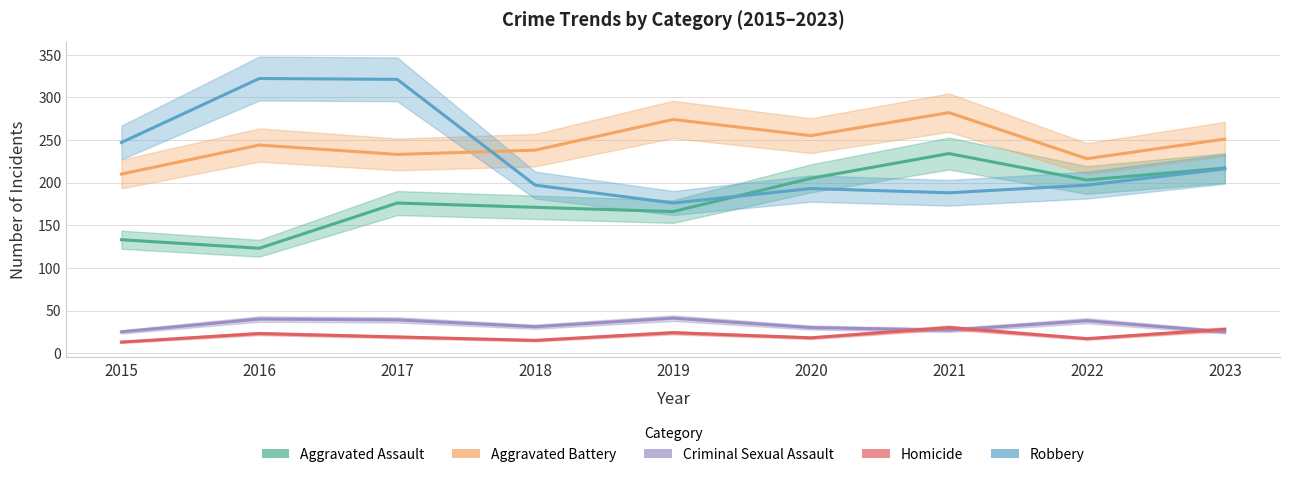

The Aggravated Assault series shows 171 at 2018. True or false?

True